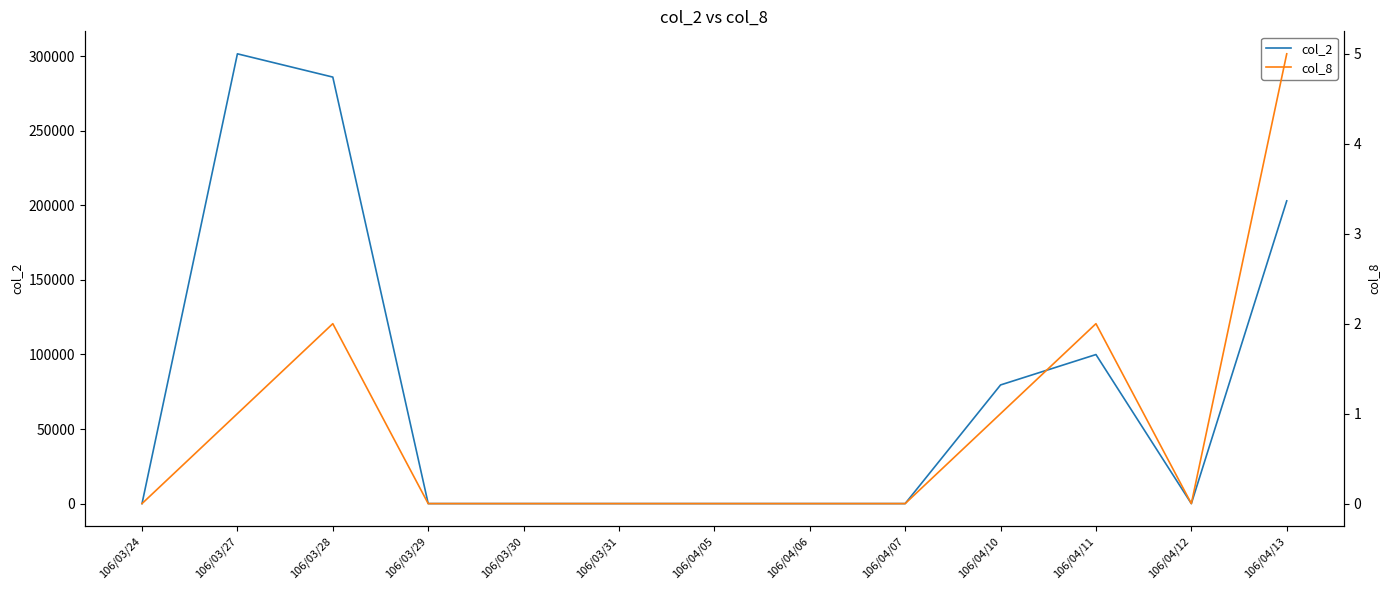

What is the value of the col_8 point at the 10th from the left?

1